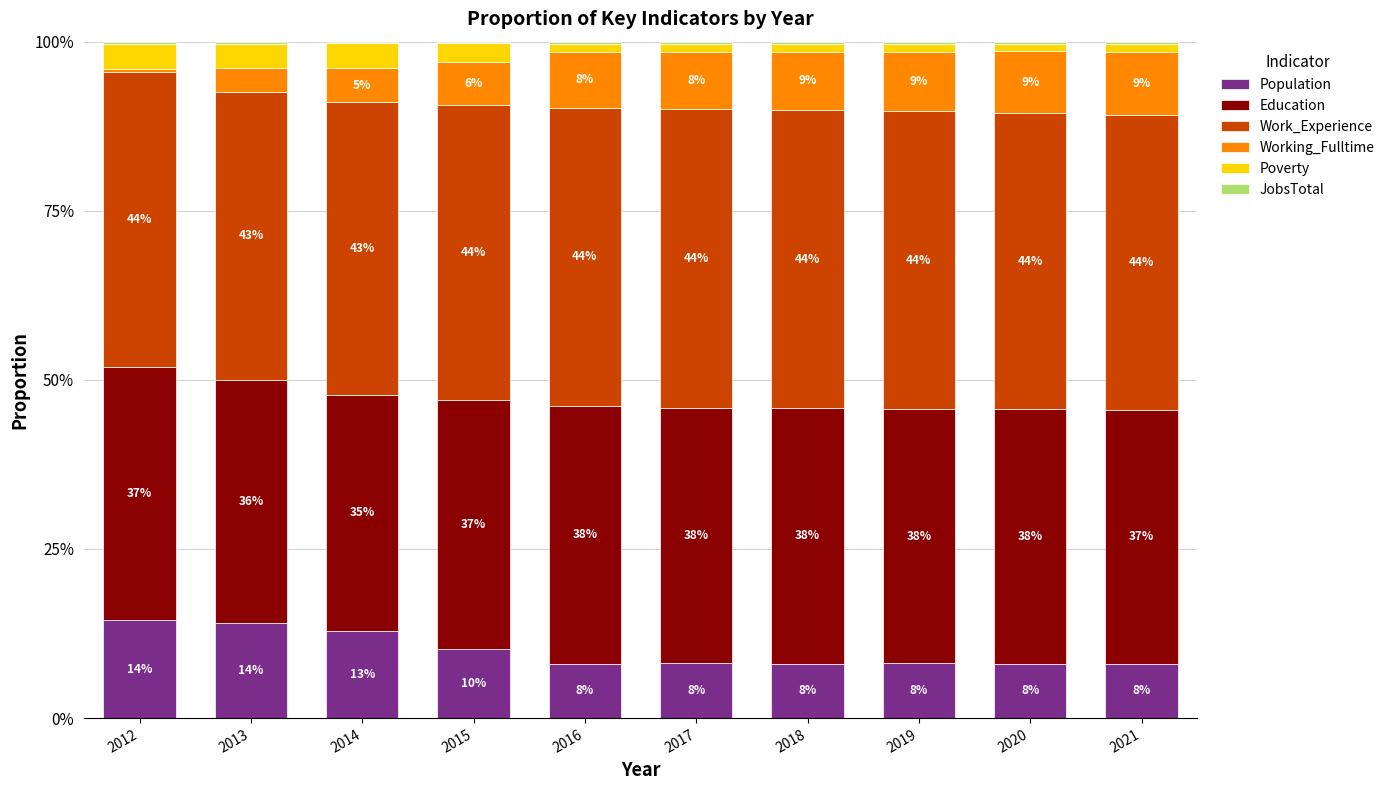

What is the average value of the Population series?

10.0